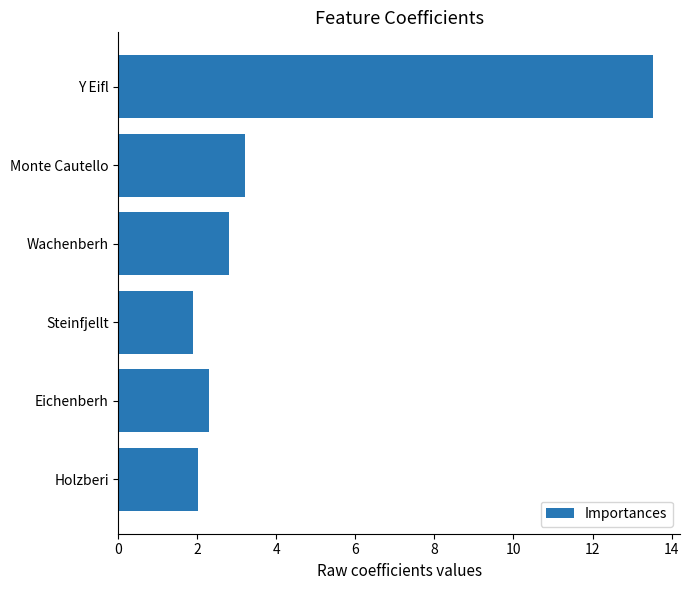

Rank the categories by value from highest to lowest.

Y Eifl, Monte Cautello, Wachenberh, Eichenberh, Holzberi, Steinfjellt